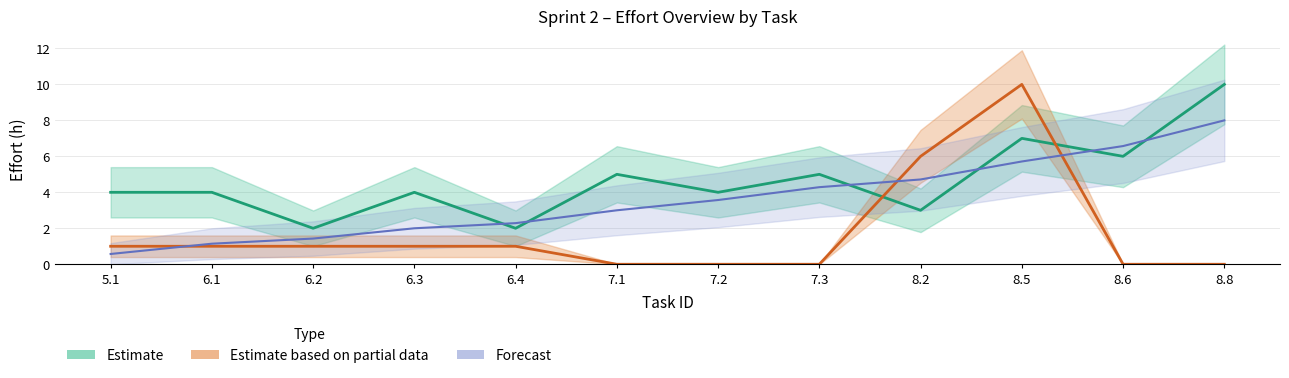

Count the Effort Plan Original in h values in the range 4 to 6.

7